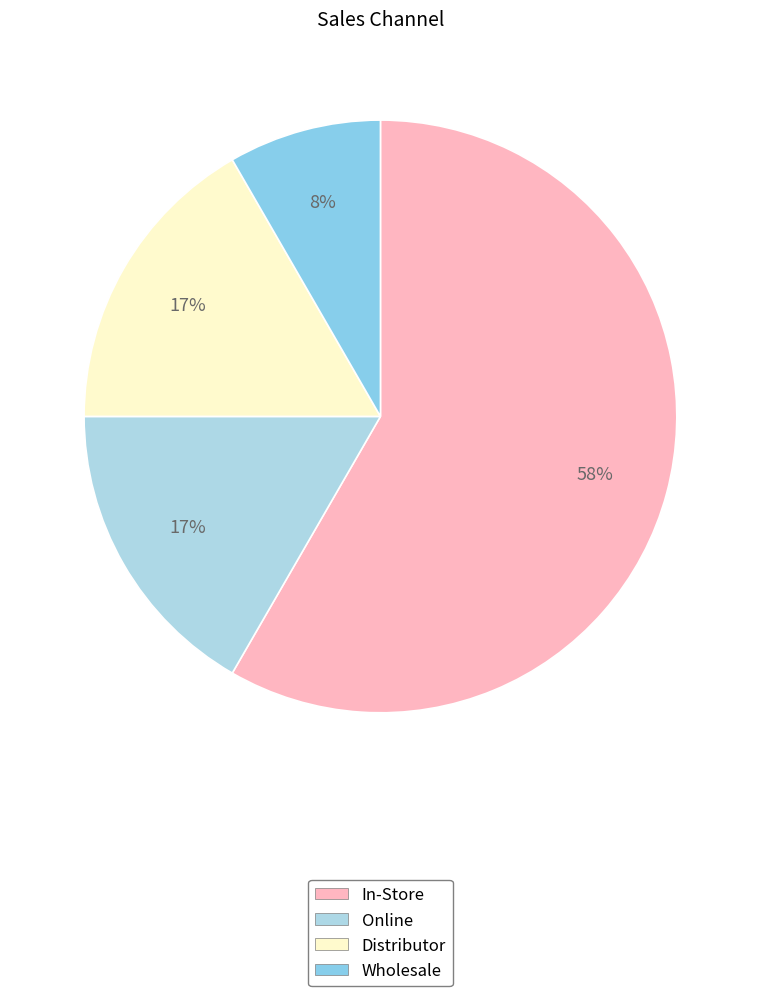

What percentage do Online and Distributor together represent?

33.3%